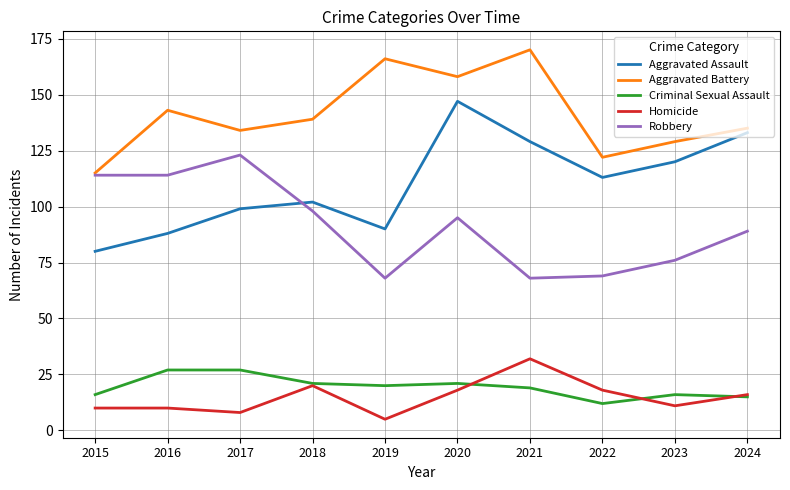

Read the Criminal Sexual Assault value at 2019.

20